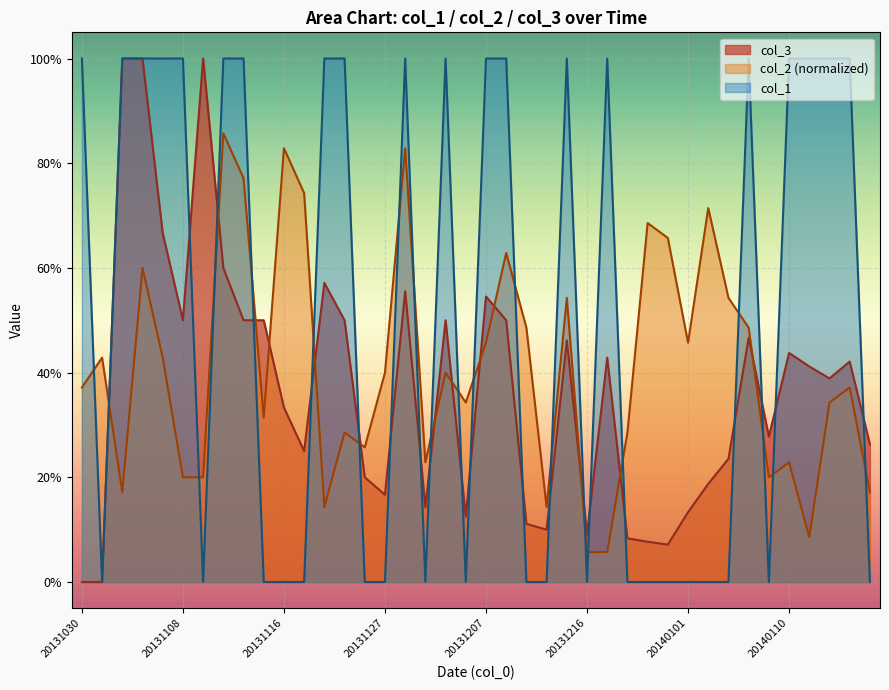

True or false: col_3 has more than 2 interior local peaks.

True